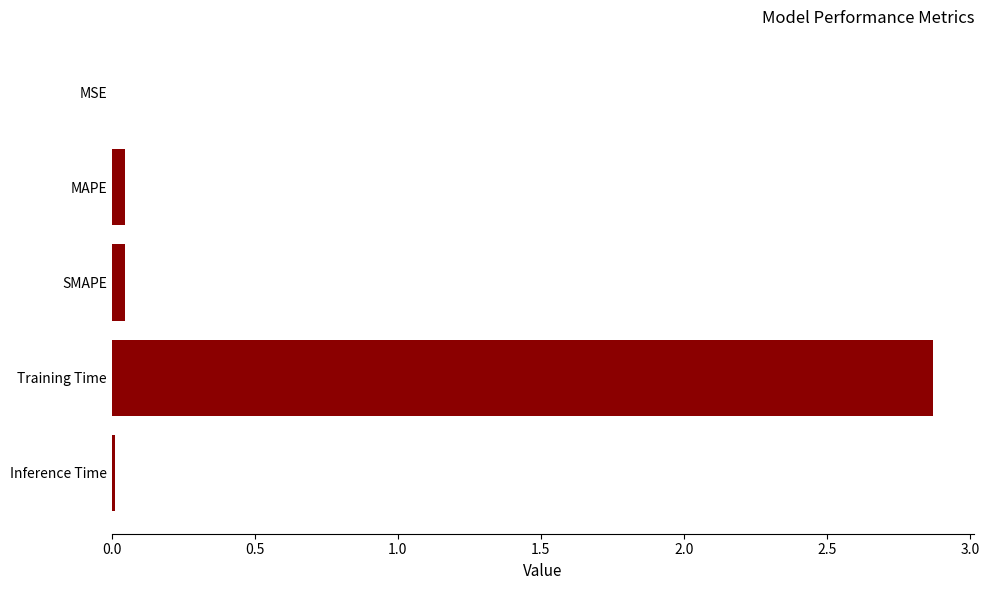

True or false: the data shows 2.9 at Training Time.

True